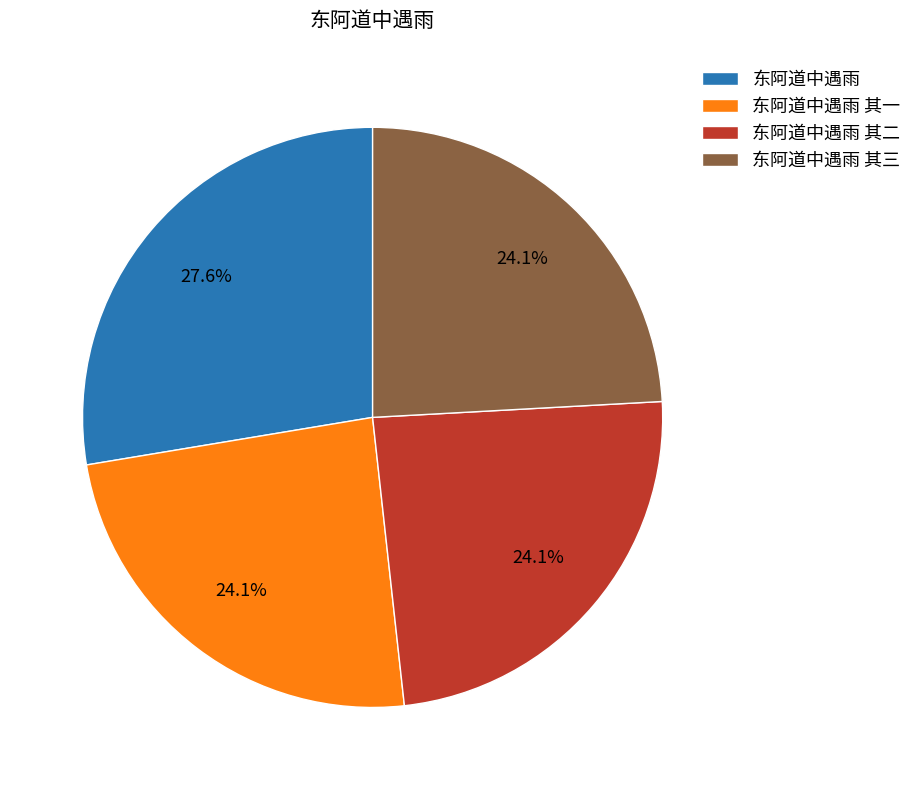

Which category has the biggest portion of the pie?

东阿道中遇雨